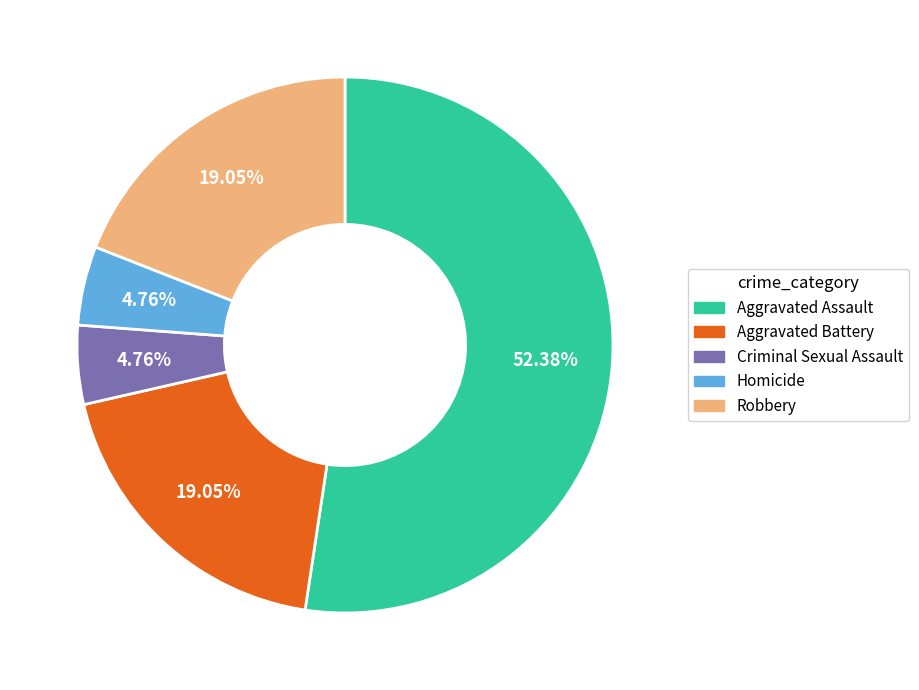

Between Aggravated Assault and Aggravated Battery, which is larger?

Aggravated Assault